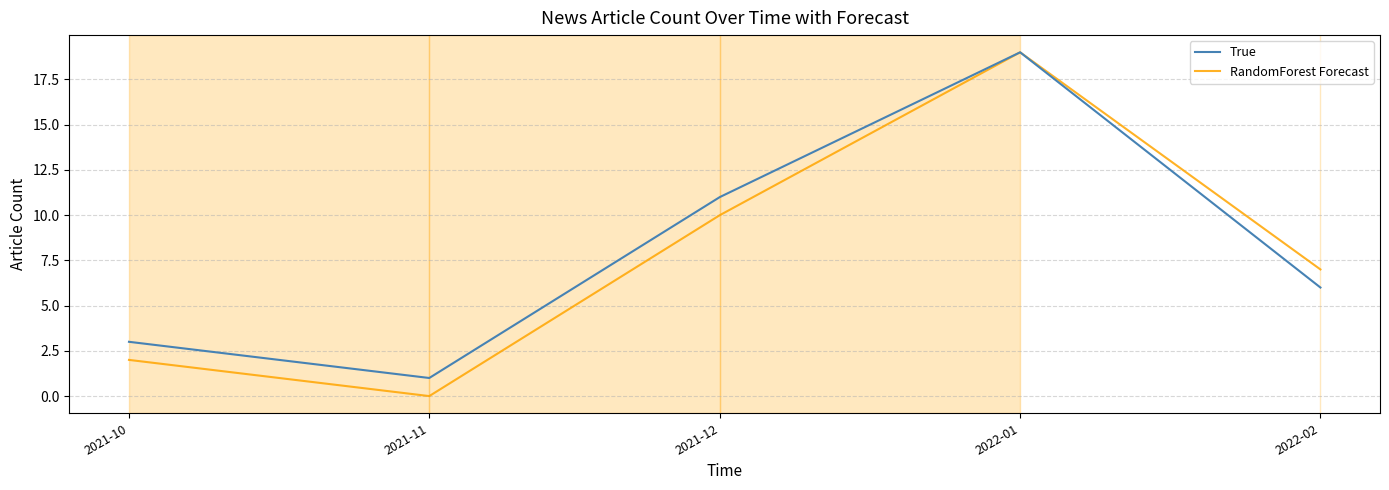

What is the sum of all RandomForest Forecast values?

38